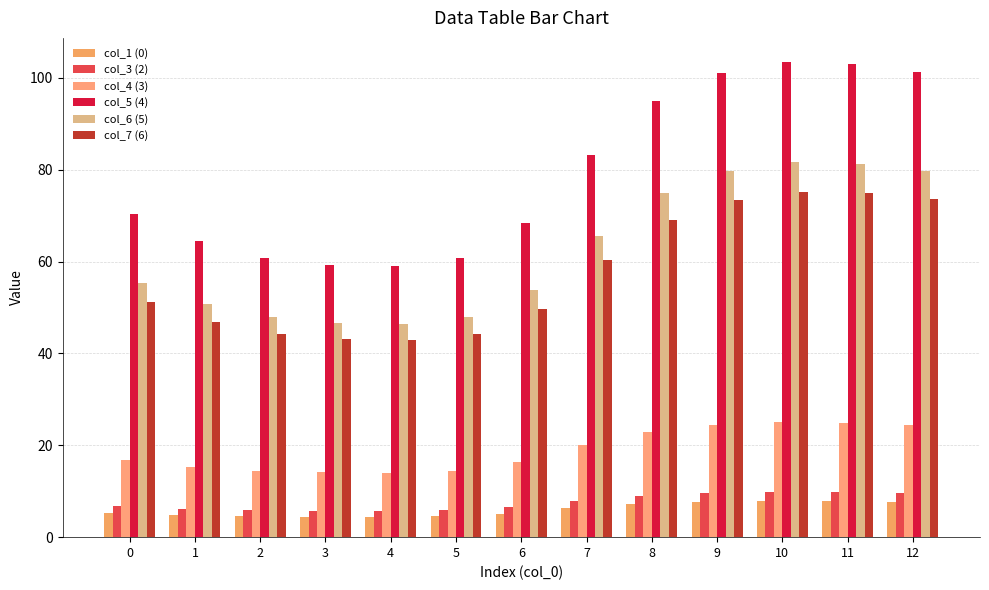

What is the value of the col_3 (2) bar at the 5th from the left?

5.7